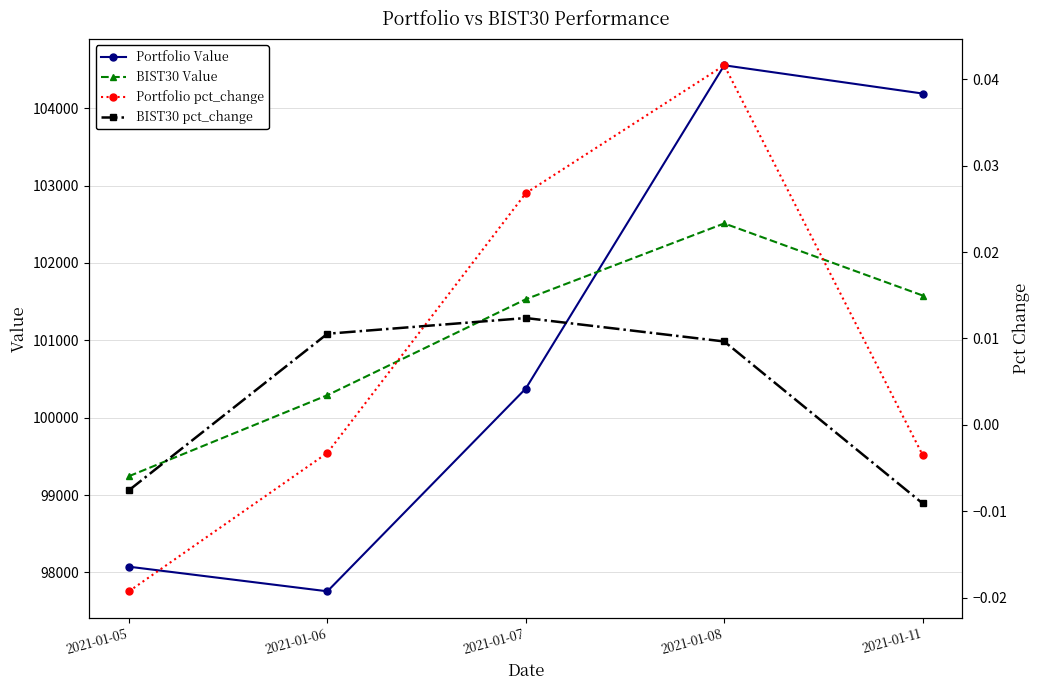

Is the value of Portfolio pct_change at 2021-01-11 greater than the value of BIST30 pct_change at 2021-01-05?

Yes